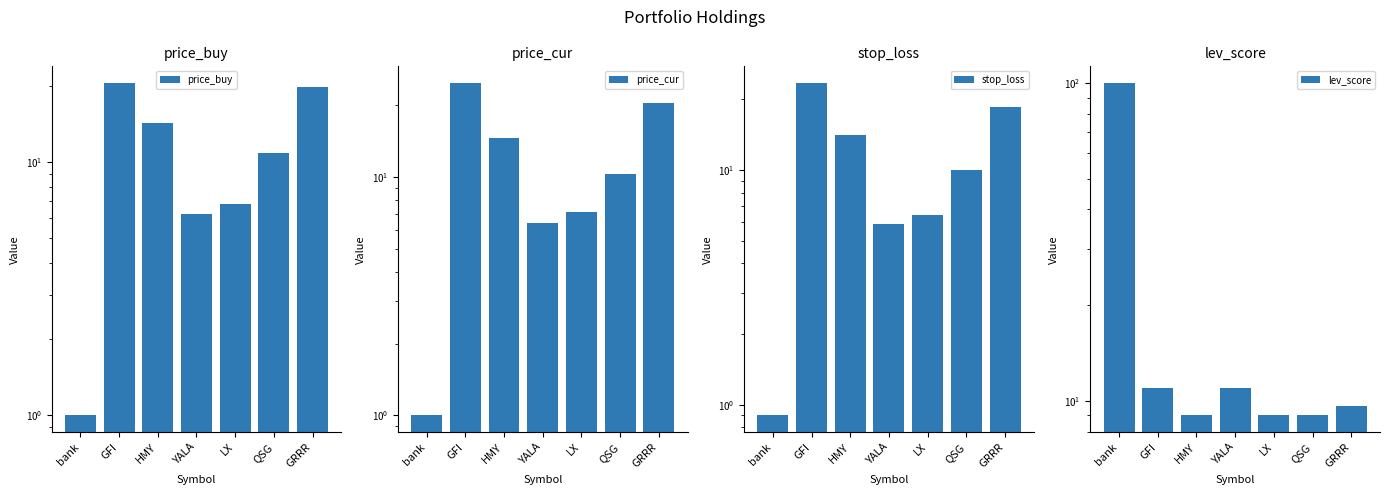

How many bars are there in each group?

4